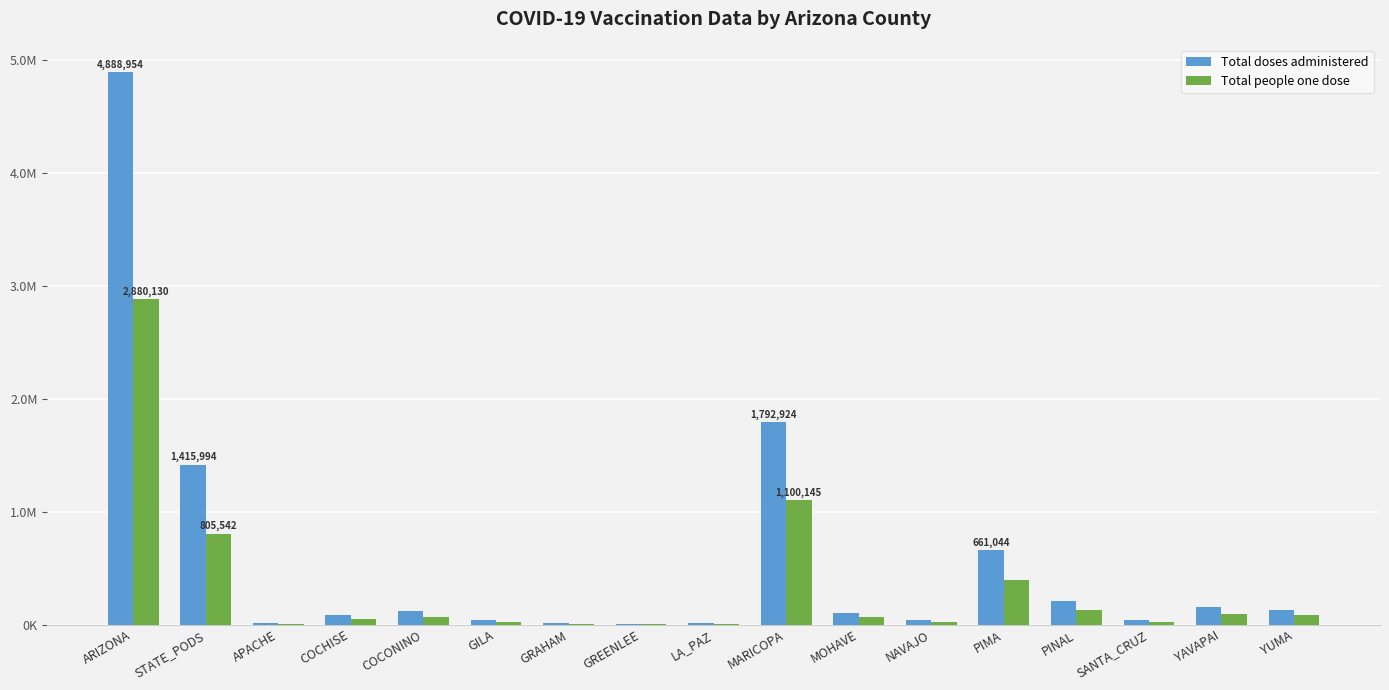

At how many categories does at least one series exceed 4390418?

1